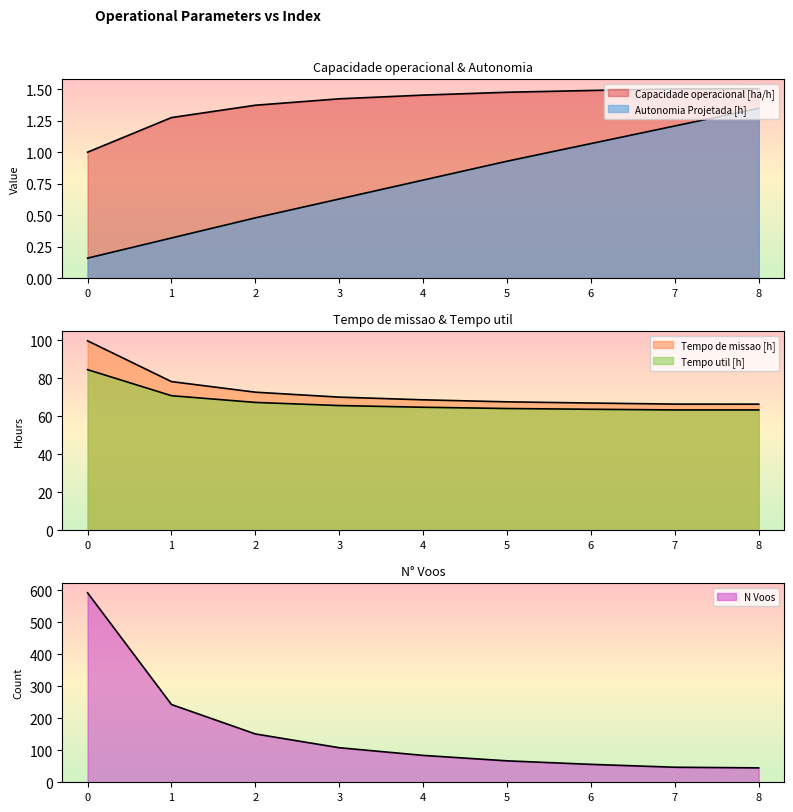

What is the value of the Tempo util [h] point at the 5th from the left?

64.8